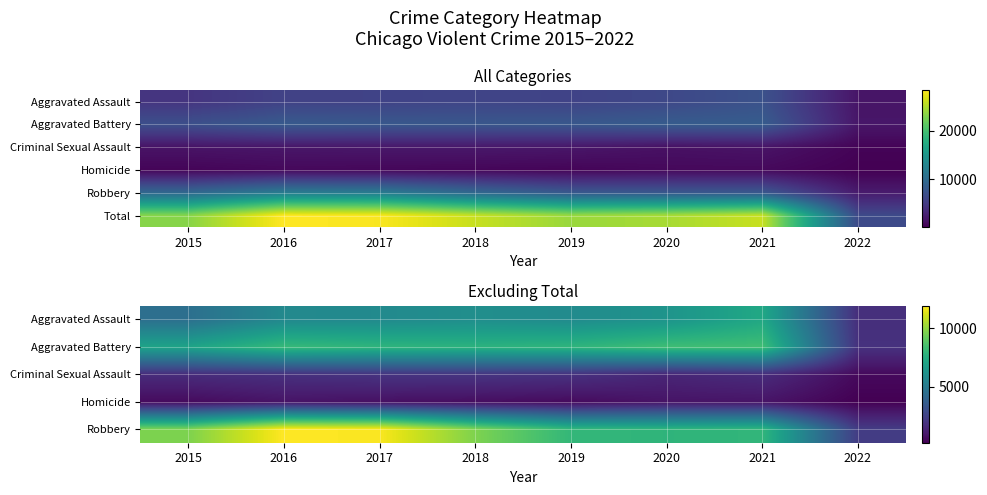

How many series are shown in this chart?

6